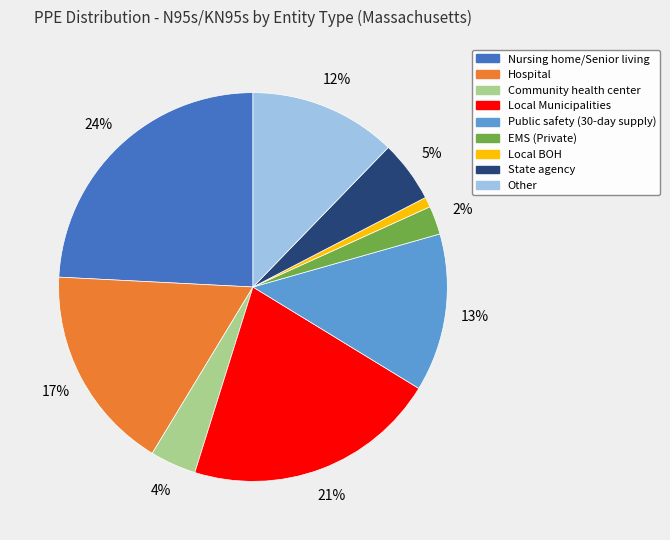

Is Public safety (30-day supply) the majority of the pie?

No